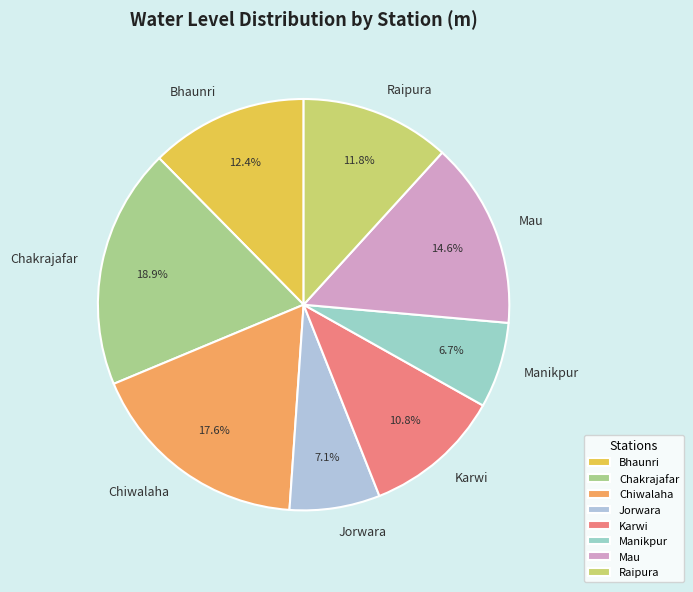

To the nearest percent, what percentage of the pie is Bhaunri?

12%